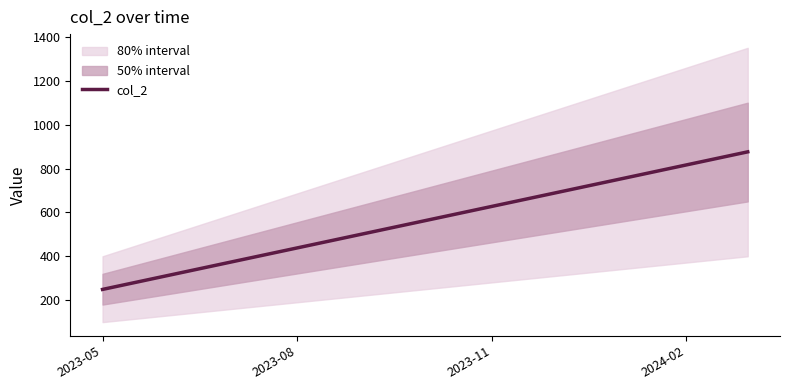

How many series are shown in this chart?

1